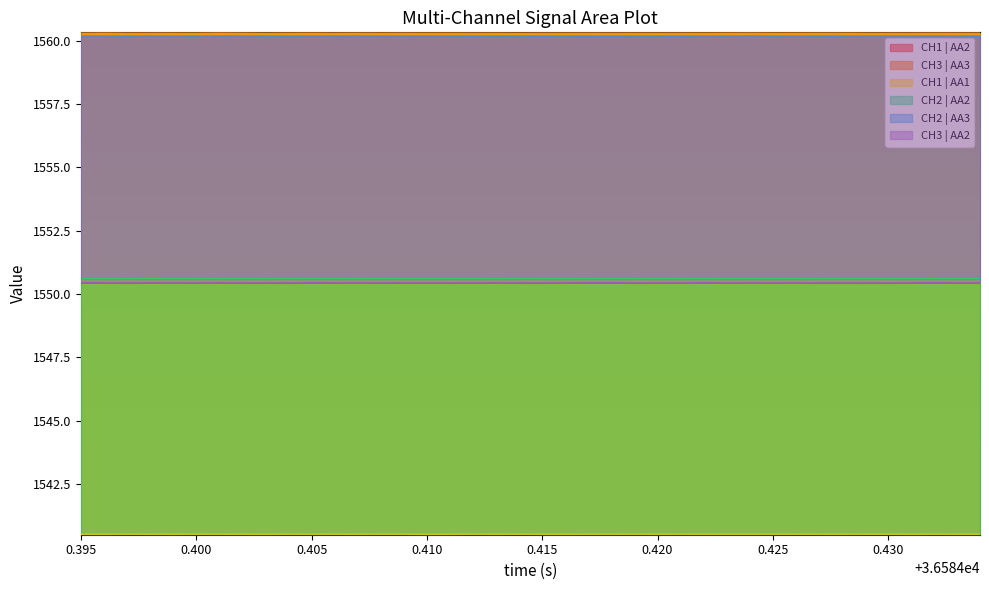

True or false: CH2 | AA2 has more than 2 points higher than both neighbors.

True